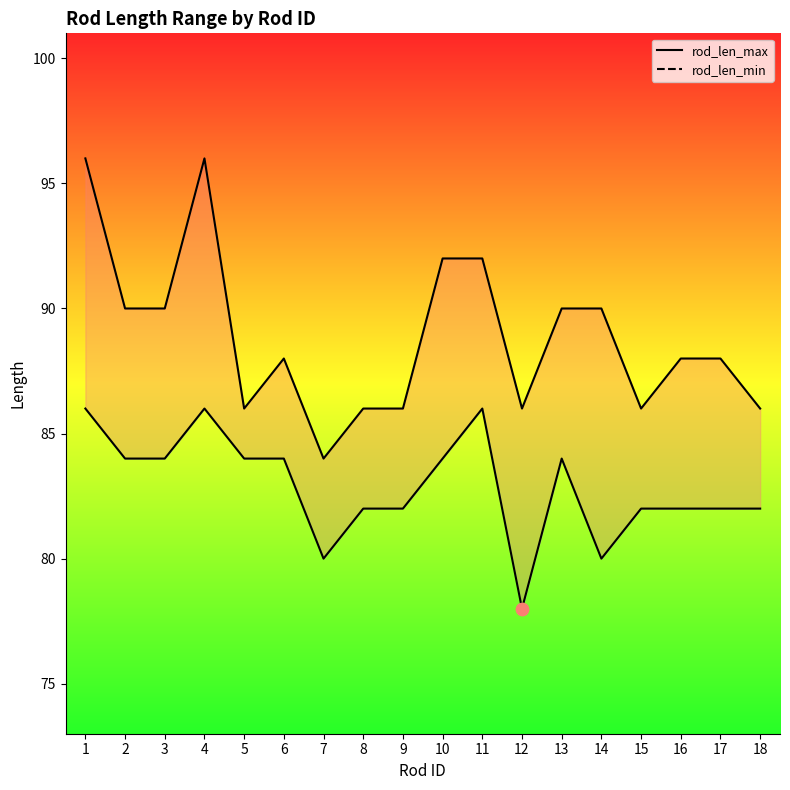

At how many categories does at least one series exceed 83?

18